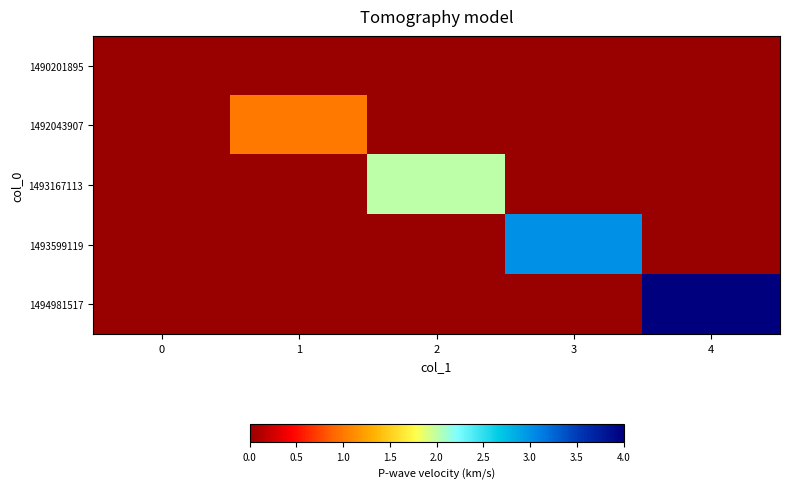

List the series in order of their overall mean, lowest first.

1490201895, 1492043907, 1493167113, 1493599119, 1494981517